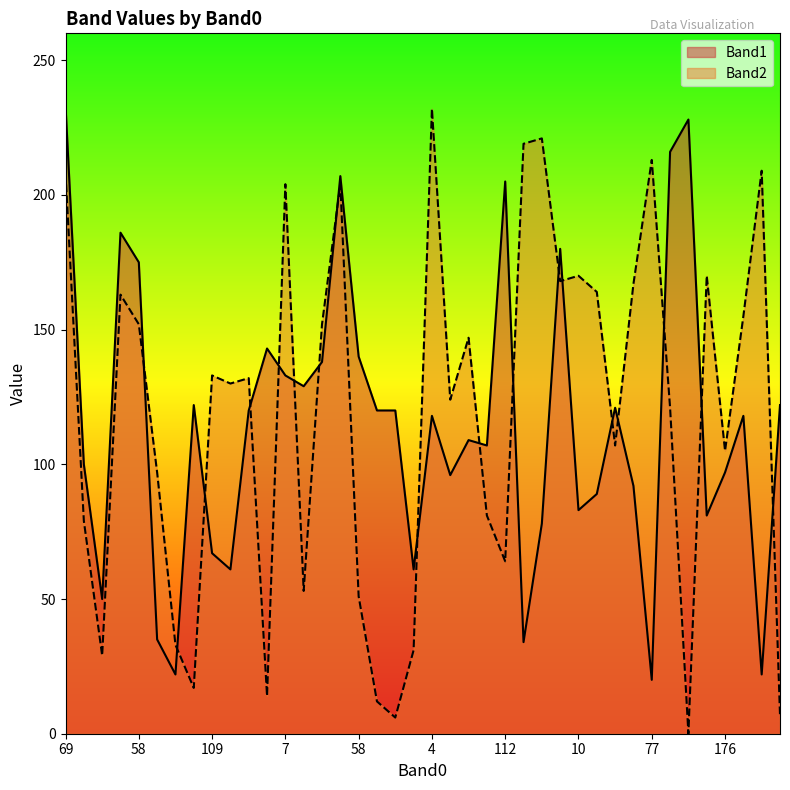

What is the sum of all Band2 values?

4744